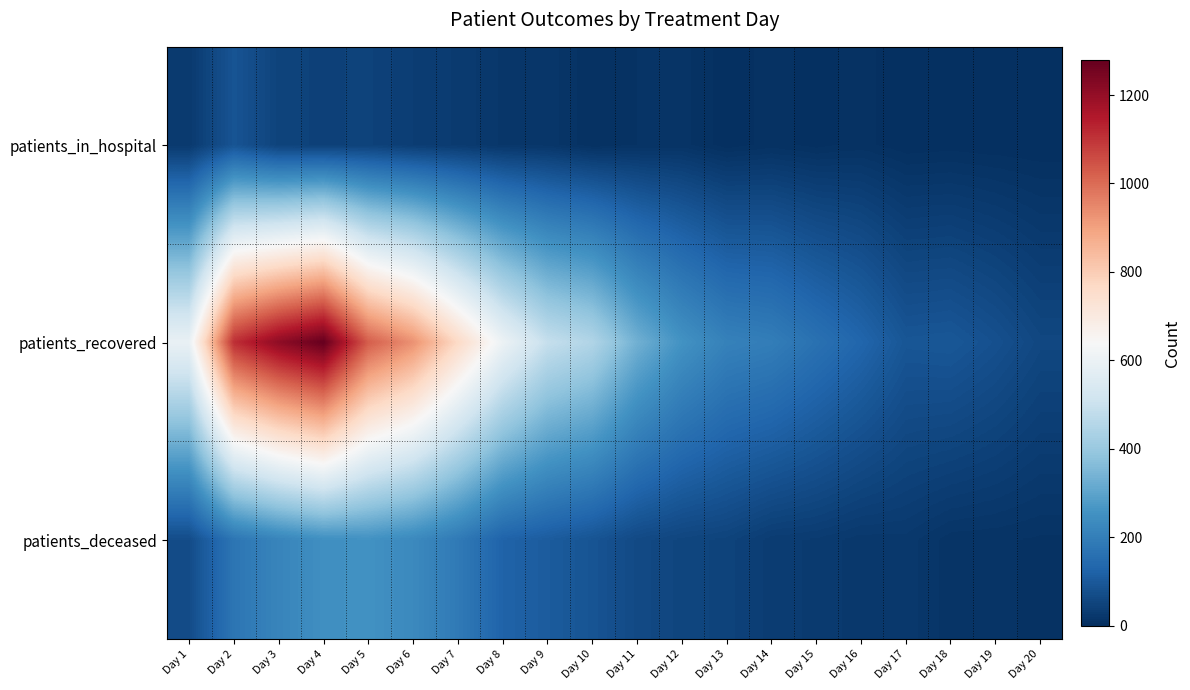

Count the number of data series in this chart.

3